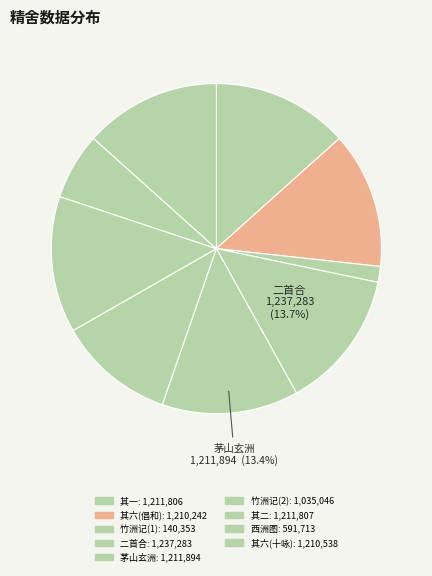

How many segments does this pie chart have?

9